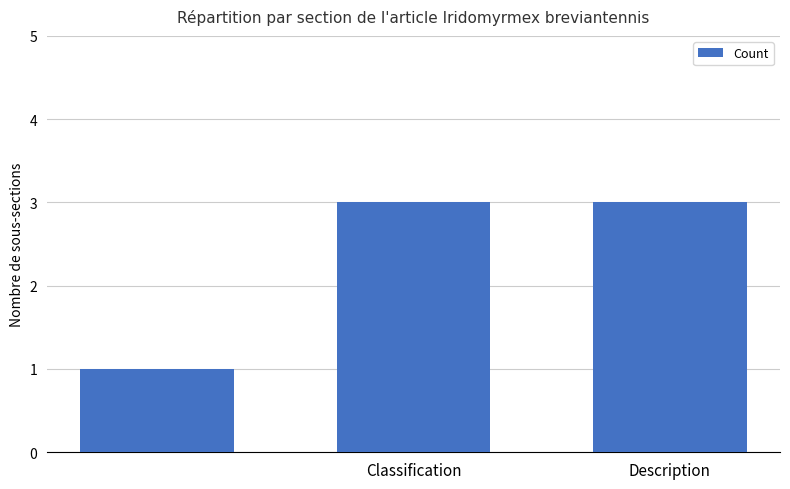

Reading left to right, what are all the values shown in this chart?

1	3	3